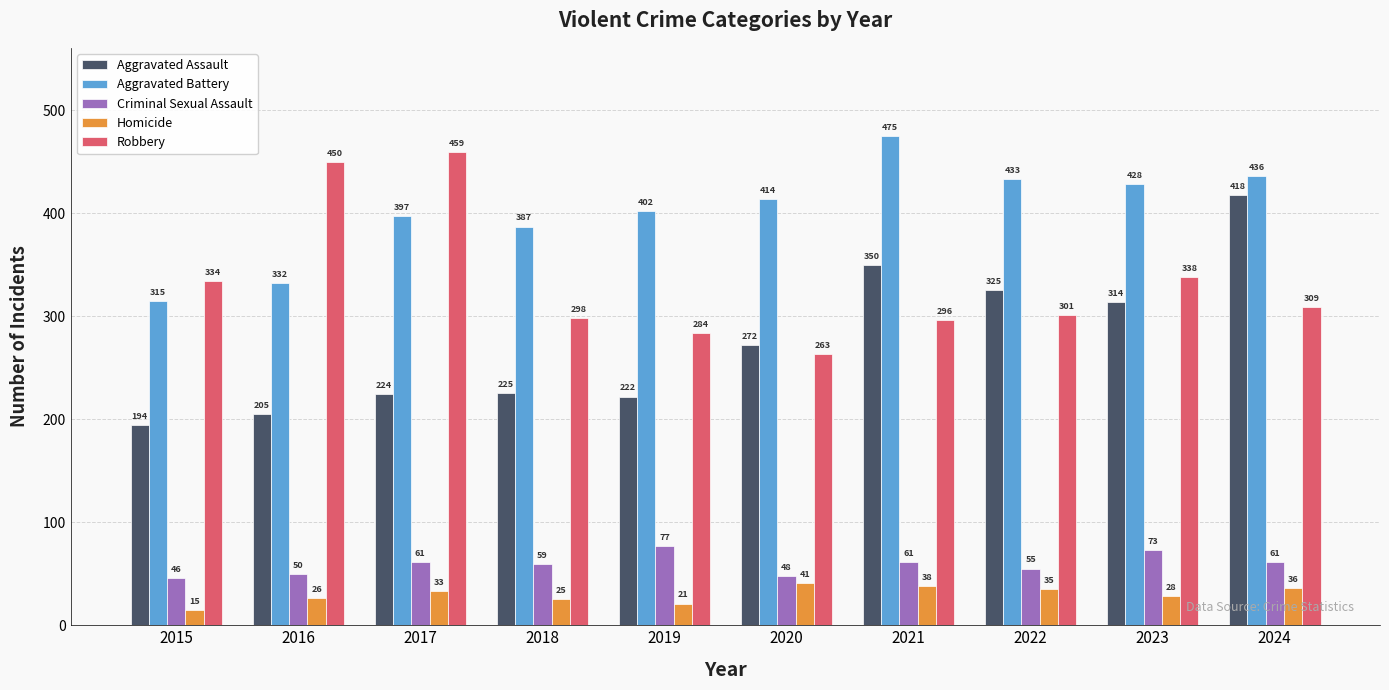

What is the spread (max minus min) of values at 2024?

400